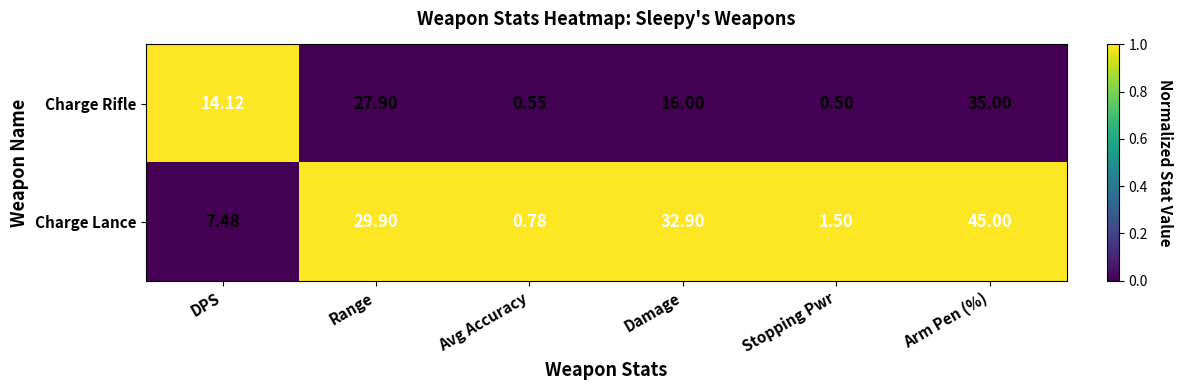

Which label corresponds to the largest value in the chart?

Arm Pen (%)